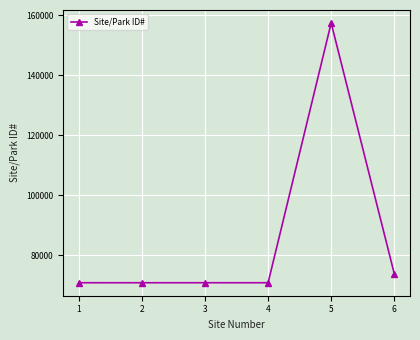

What is the sum of the values at 2 and 1?

141853